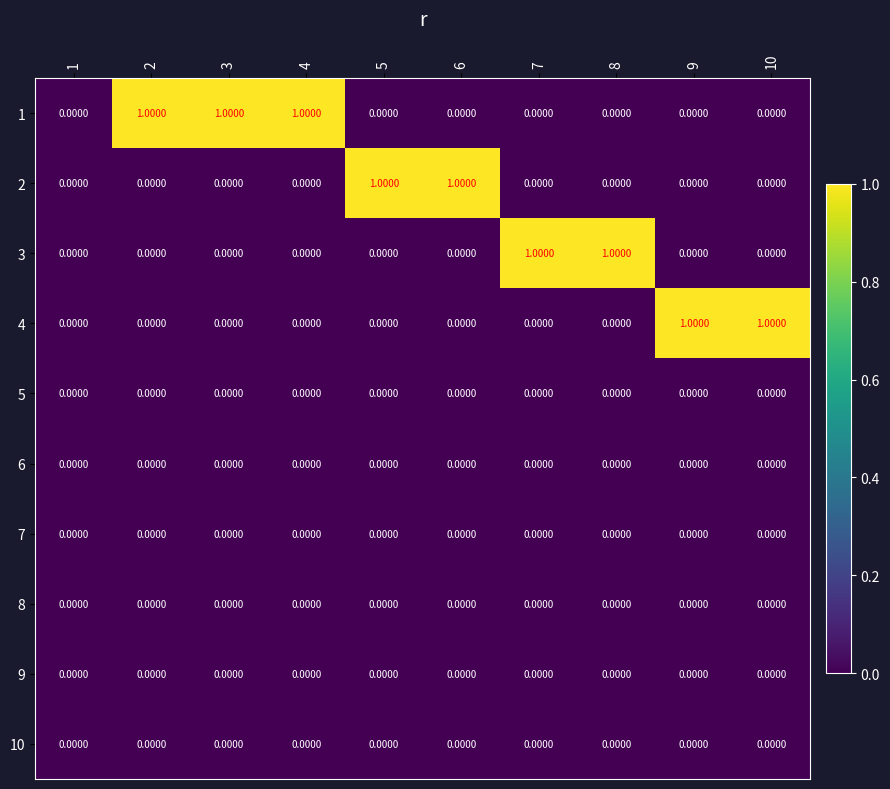

Which series has the widest spread of values?

1